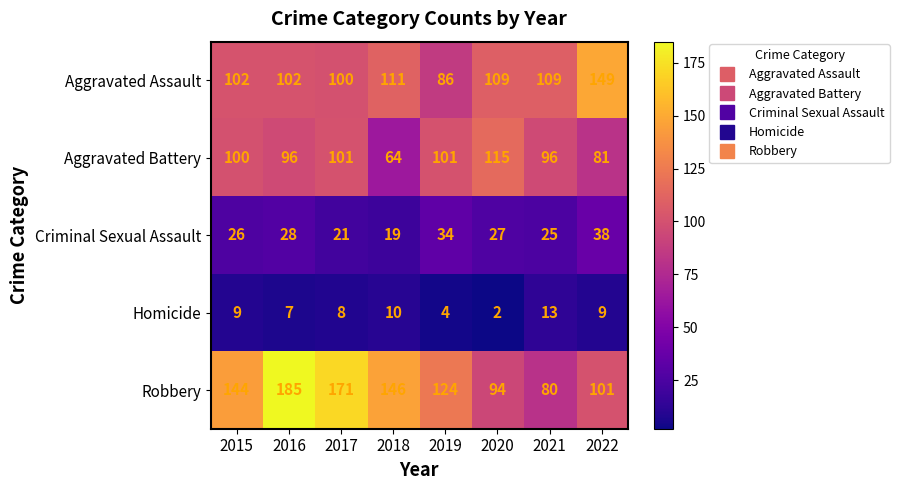

How many distinct data groups are displayed?

5